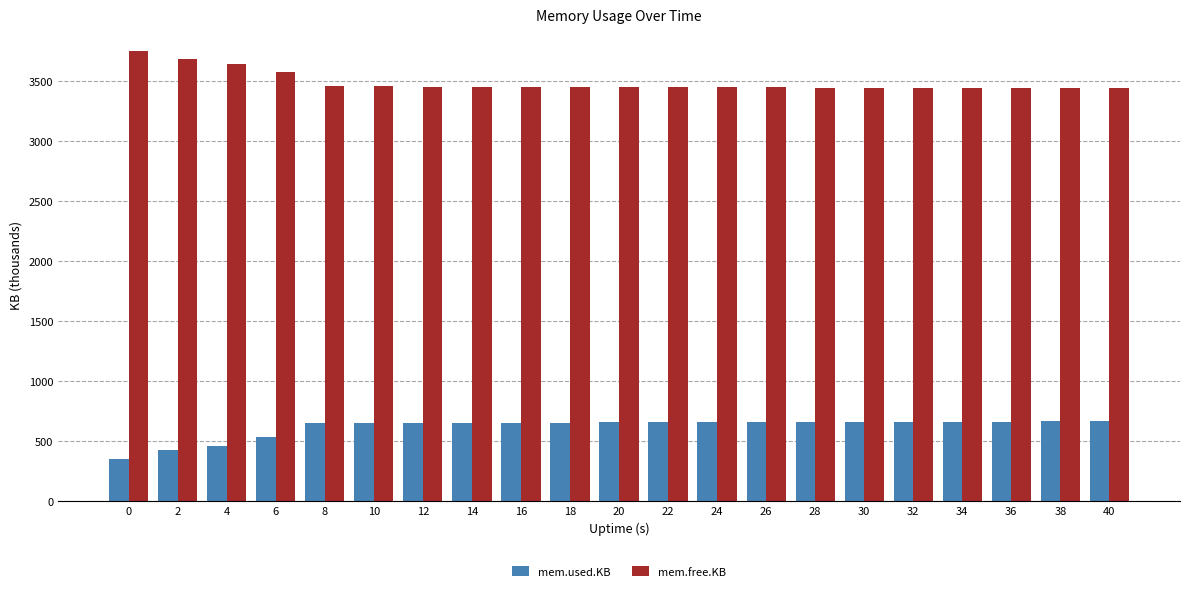

What is the average value of the mem.used.KB series?

618.2